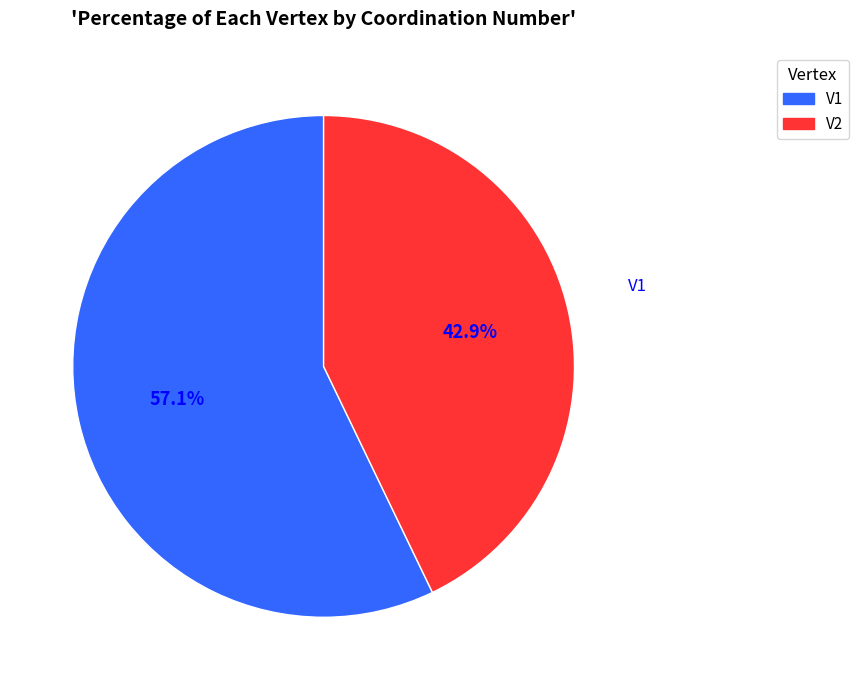

How much of the chart is everything except V2?

57.1%